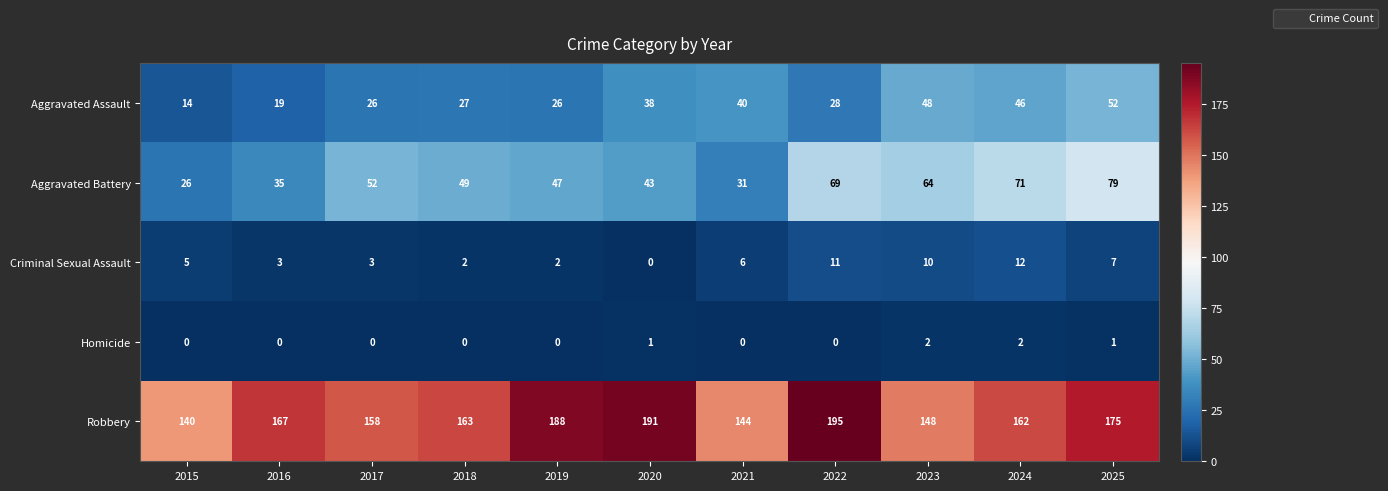

At which category is the sum across all series the highest?

2025